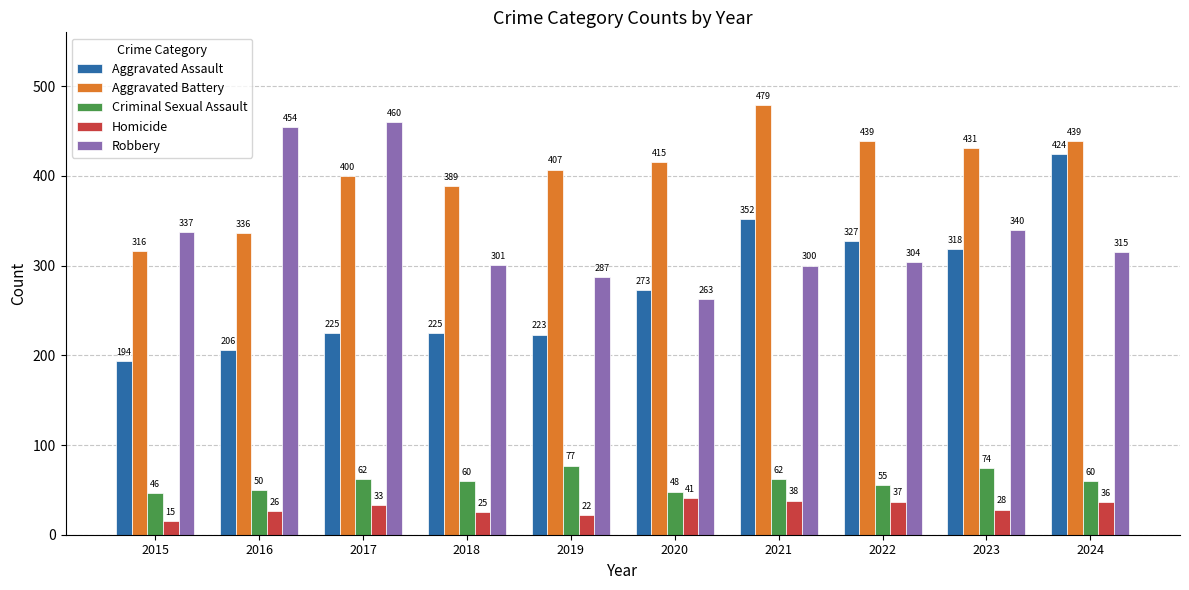

What is the value of the Homicide bar at the 4th from the left?

25